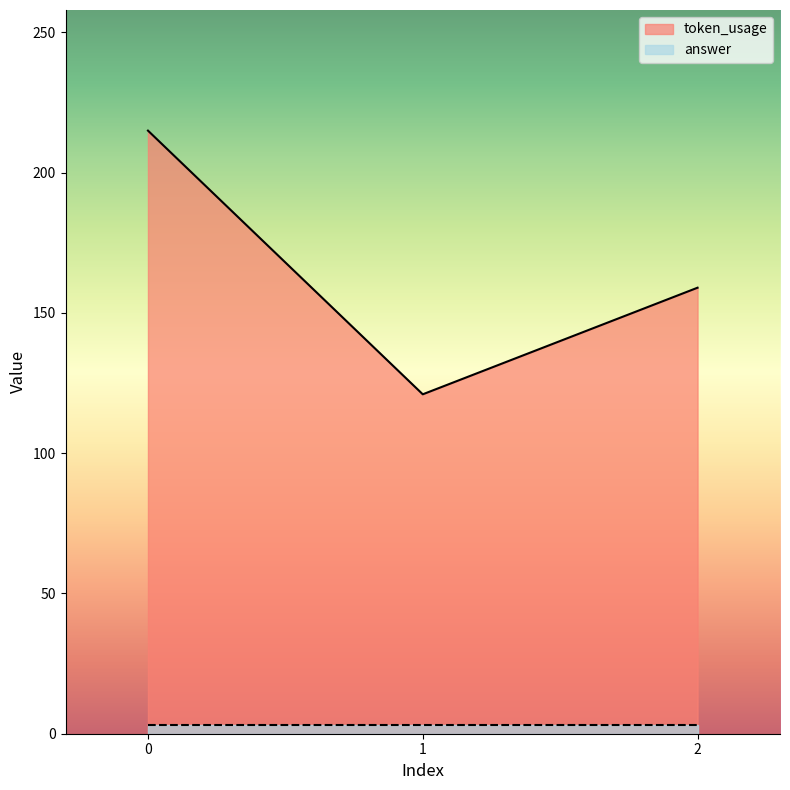

List the labels in order of value, largest first.

0, 2, 1